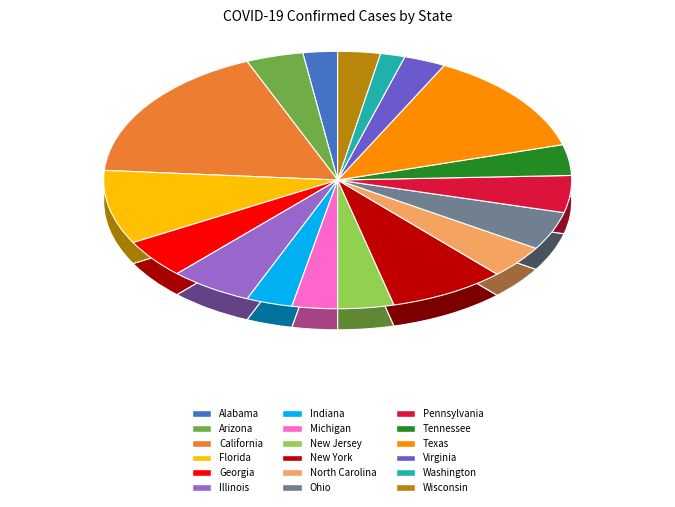

Count the number of slices in the pie.

18